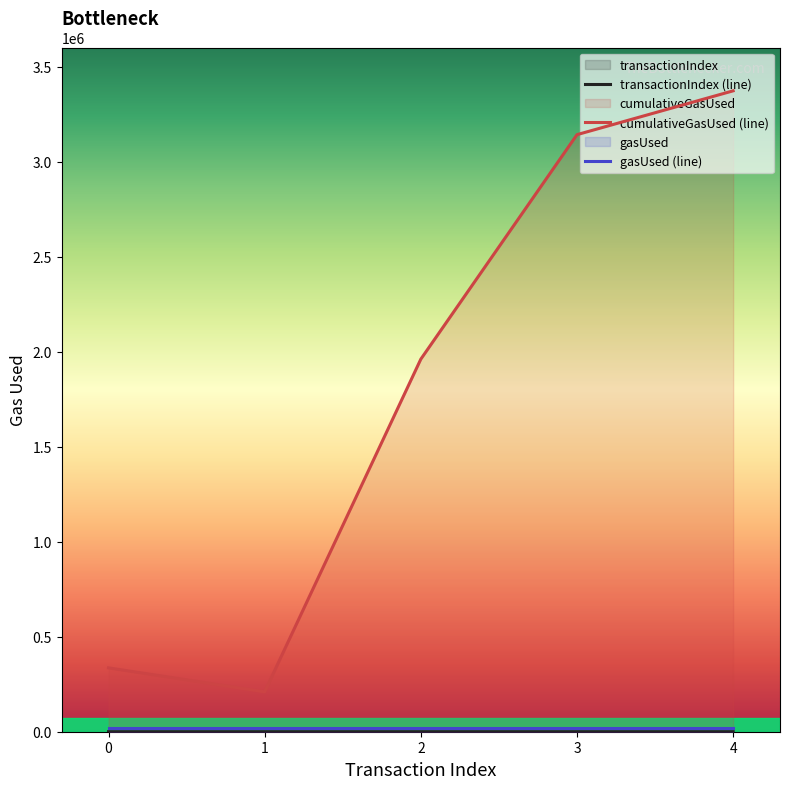

Which category has the lowest value across all series?

1